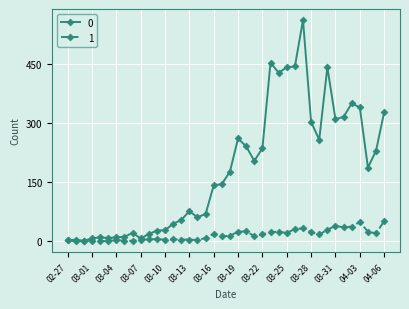

Rank the series by their average value, from highest to lowest.

0, 1